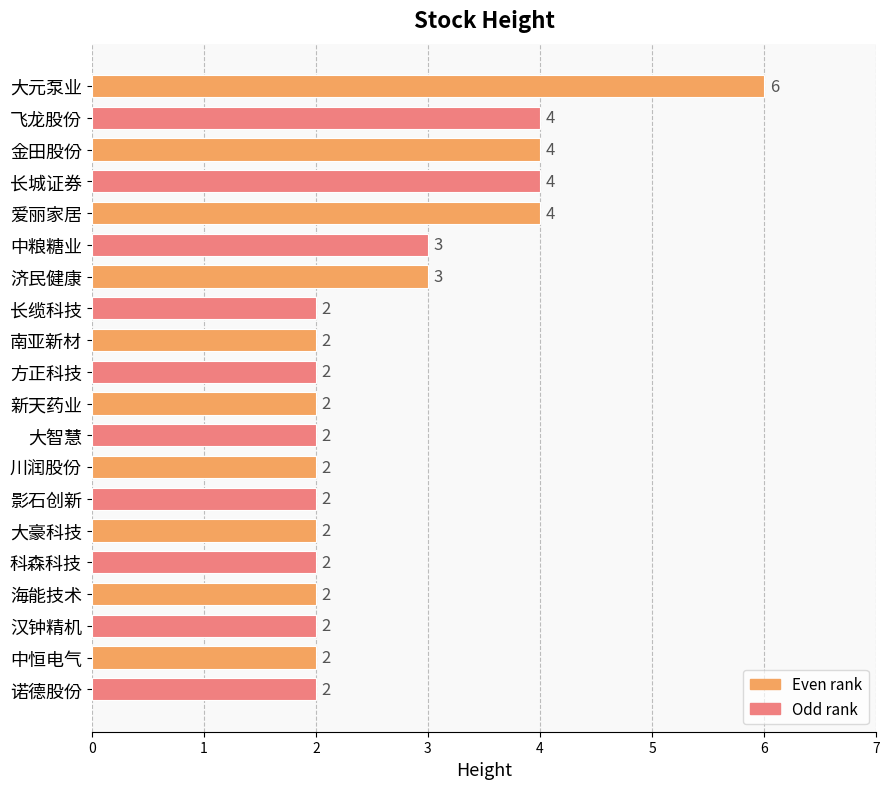

Is it true that the value at 新天药业 is 1?

False